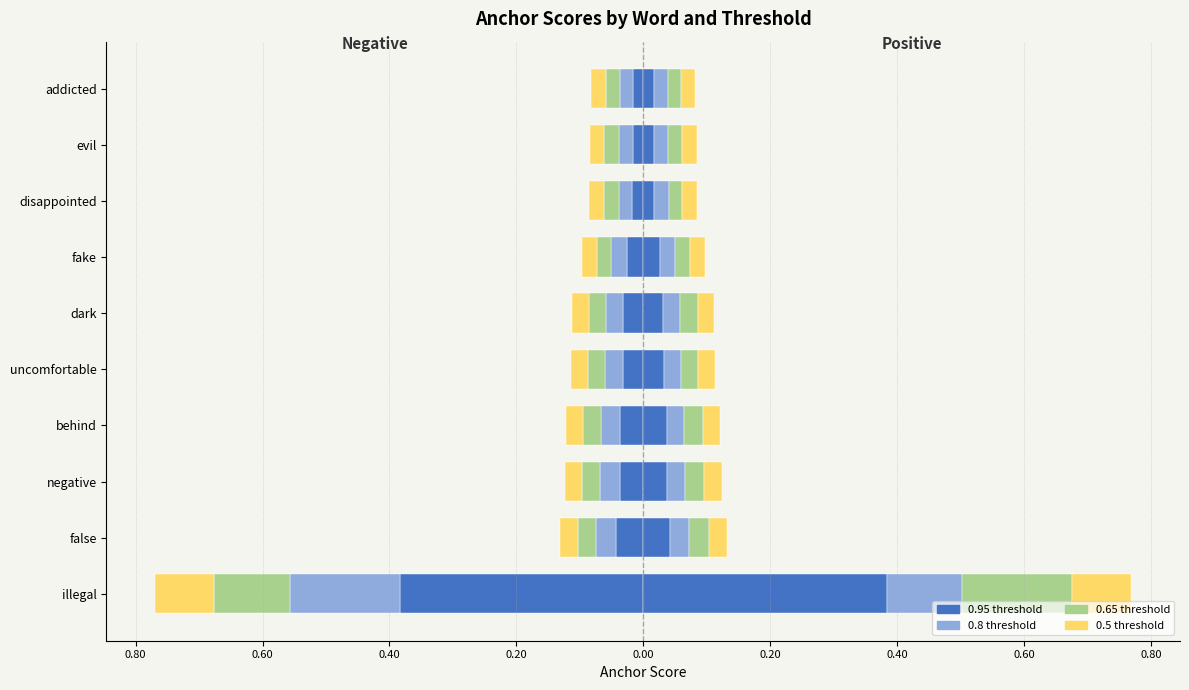

How many groups of bars are there?

10